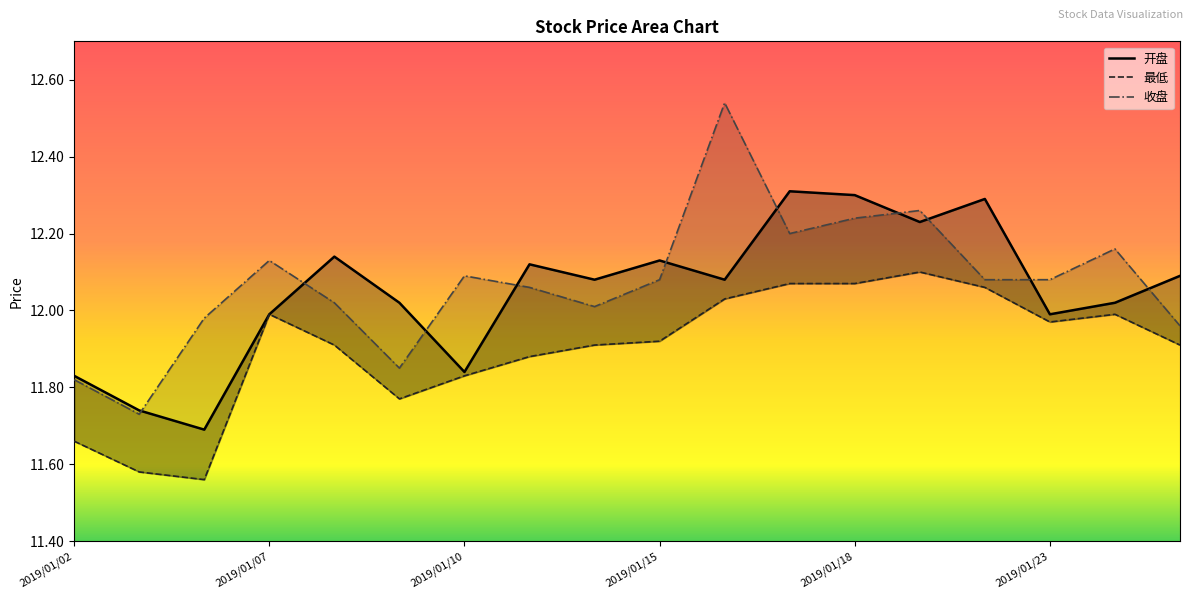

At which category is the sum across all series the highest?

10